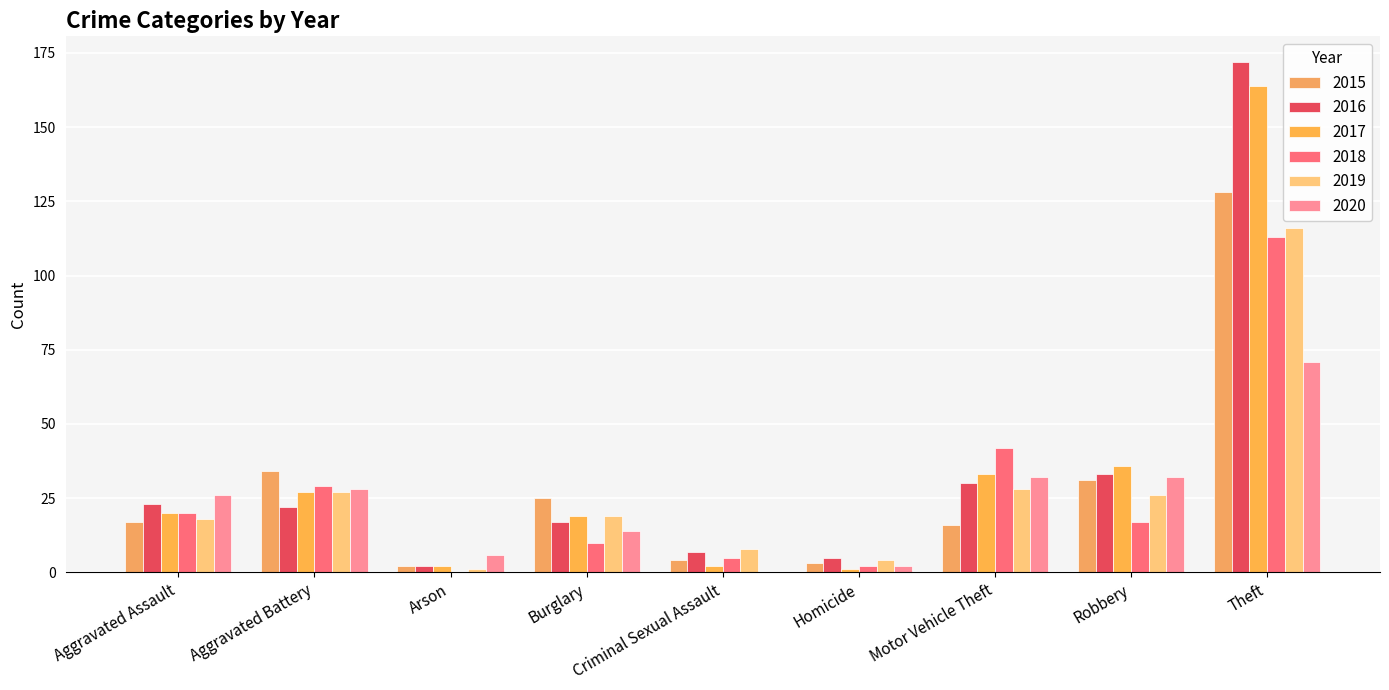

What is the value of the 2018 bar at the 9th from the left?

113